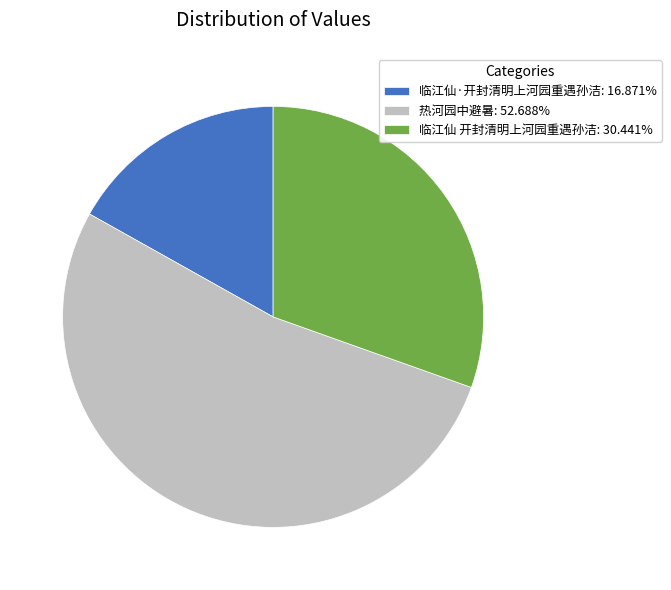

What is the ratio of the value at 临江仙·开封清明上河园重遇孙洁: 16.871% to the value at 临江仙 开封清明上河园重遇孙洁: 30.441%?

0.6